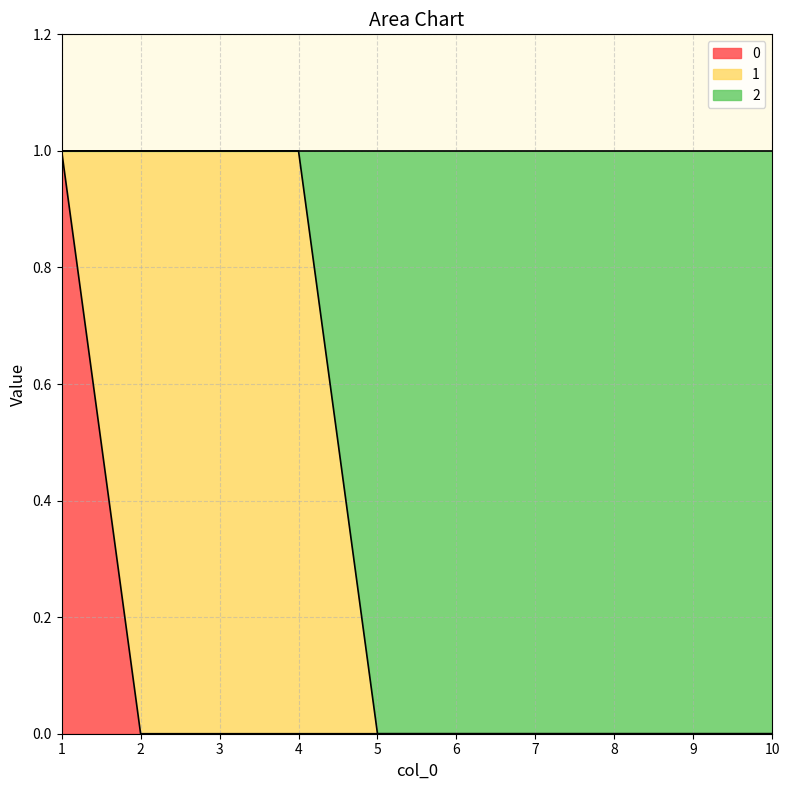

What is the difference between the 0 values at 1 and 3?

1